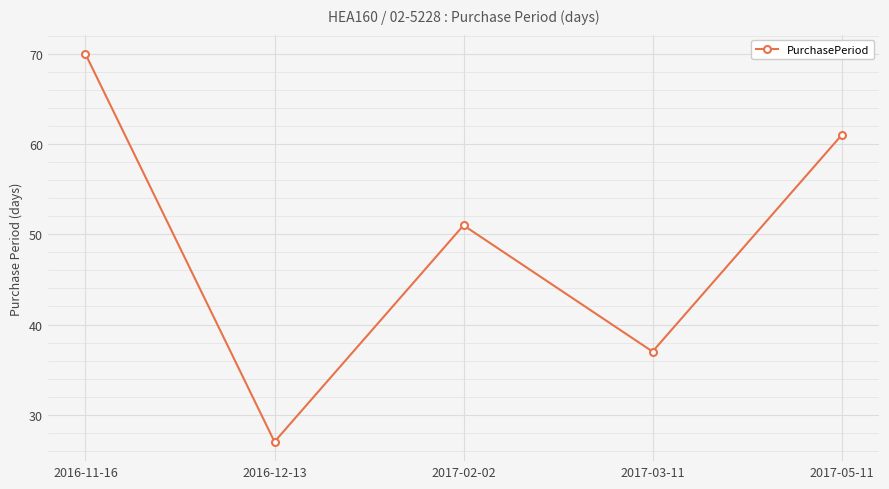

True or false: the data shows 87 at 2017-02-02.

False